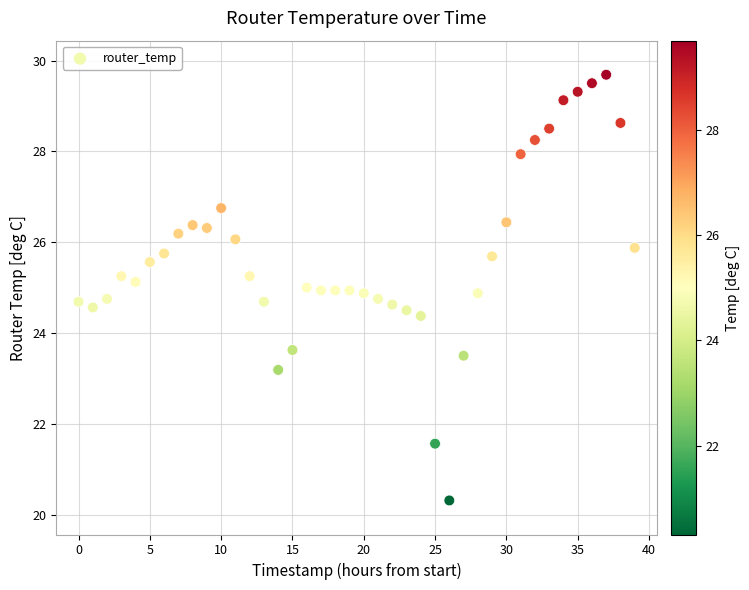

What is the range of X values (max minus min)?

39.0